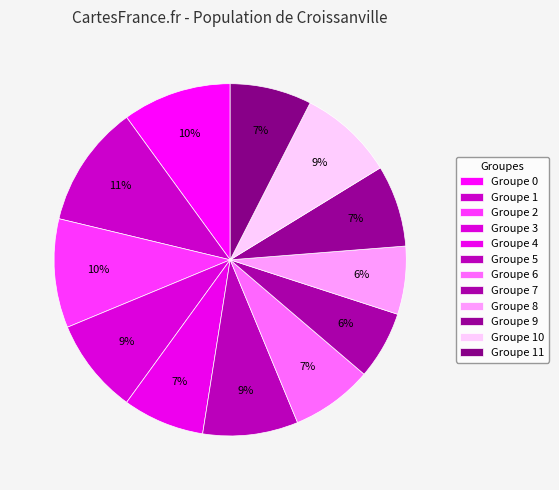

Rank the categories by value from highest to lowest.

1, 0, 2, 3, 5, 10, 4, 6, 9, 11, 7, 8